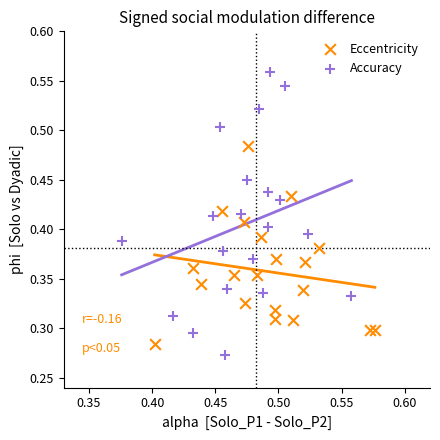

Which series contains the highest Y value?

Accuracy